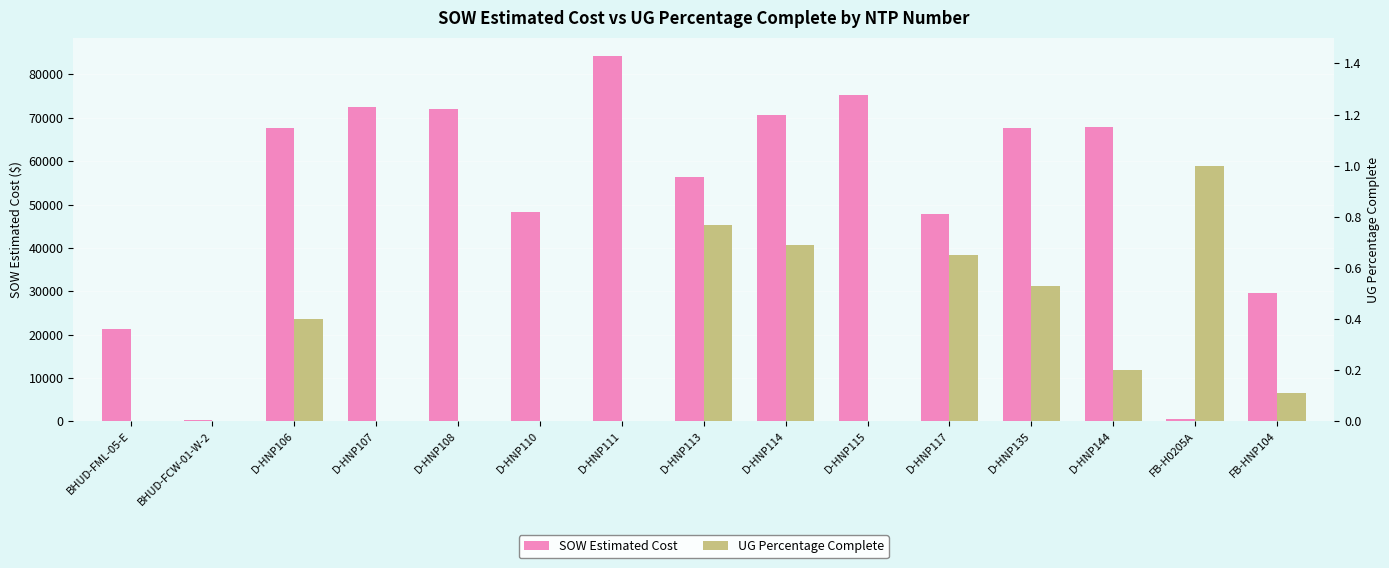

What is the difference between the SOW Estimated Cost values at D-HNP113 and D-HNP108?

15869.0